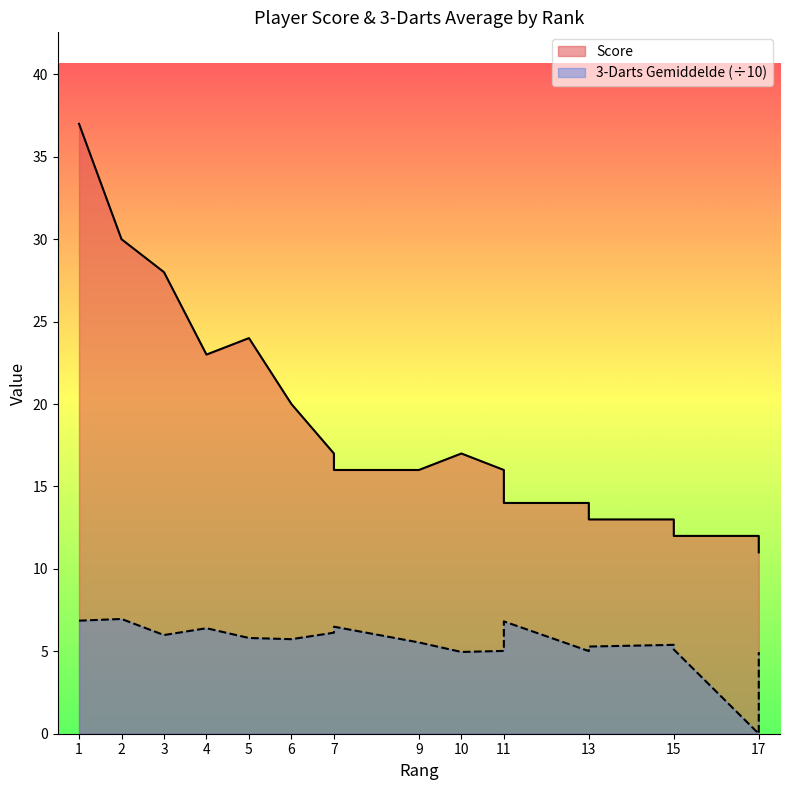

What is the value of the 3-Darts Gemiddelde point at the 15th from the left?

5.4